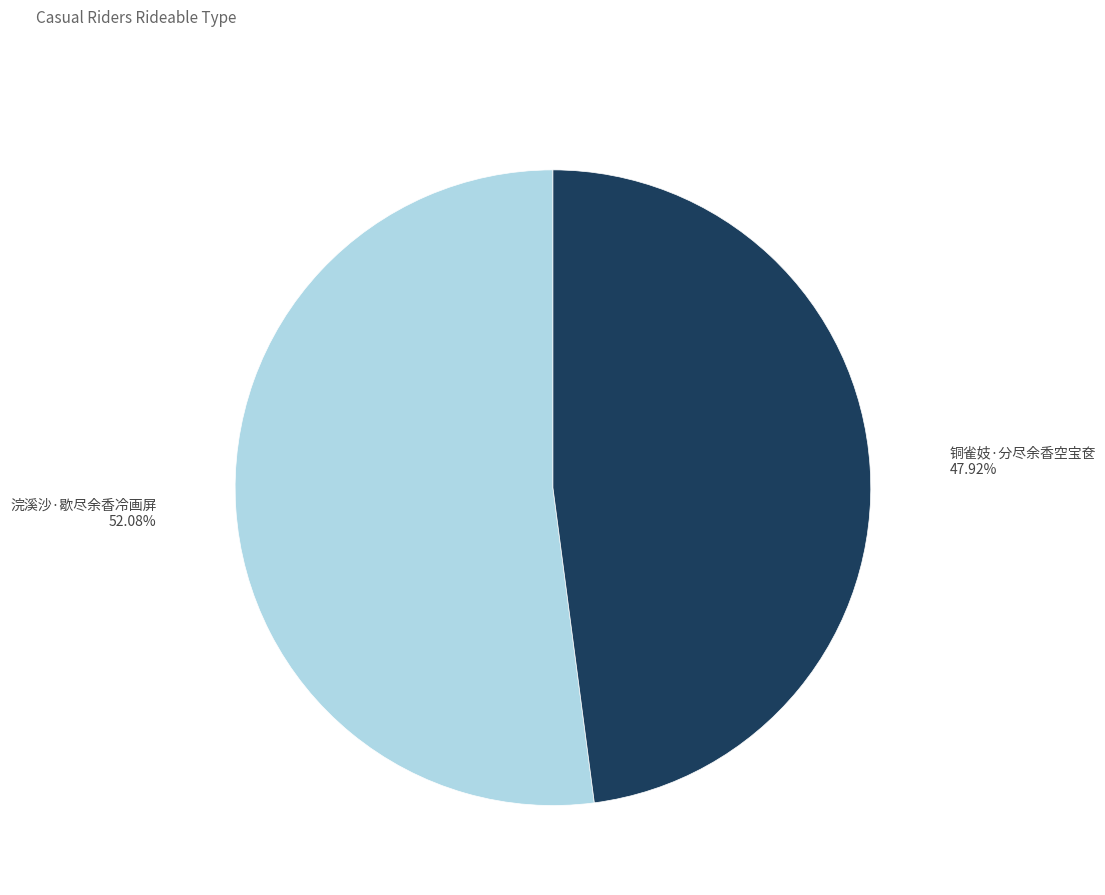

To the nearest percent, what is the difference between the 浣溪沙·歇尽余香冷画屏 and 铜雀妓·分尽余香空宝奁 slice percentages?

4%